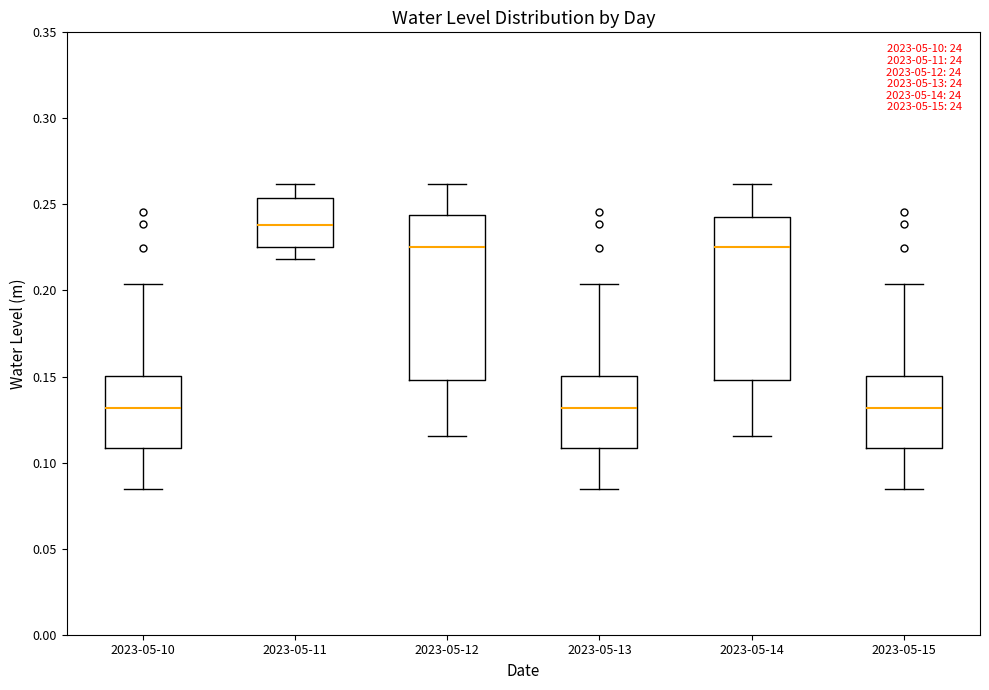

Reading left to right, transcribe this box plot: for each box, give where its median line is, the range the box spans, and where its two whiskers end, as read against the y-axis. The values are not printed on the chart, so give them approximately, as read against the axis.

2023-05-10: median 0.130, box 0.110 to 0.150, whiskers 0.085 to 0.205
2023-05-11: median 0.240, box 0.225 to 0.255, whiskers 0.220 to 0.260
2023-05-12: median 0.225, box 0.150 to 0.245, whiskers 0.115 to 0.260
2023-05-13: median 0.130, box 0.110 to 0.150, whiskers 0.085 to 0.205
2023-05-14: median 0.225, box 0.150 to 0.245, whiskers 0.115 to 0.260
2023-05-15: median 0.130, box 0.110 to 0.150, whiskers 0.085 to 0.205